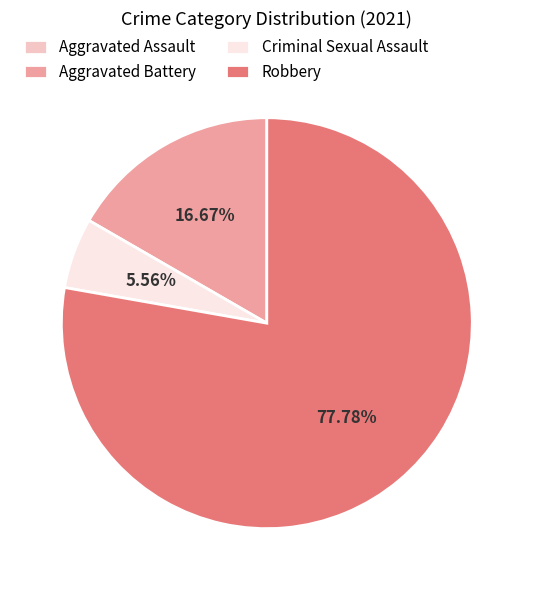

Approximately how many times larger is the value at Robbery compared to Criminal Sexual Assault?

14.0